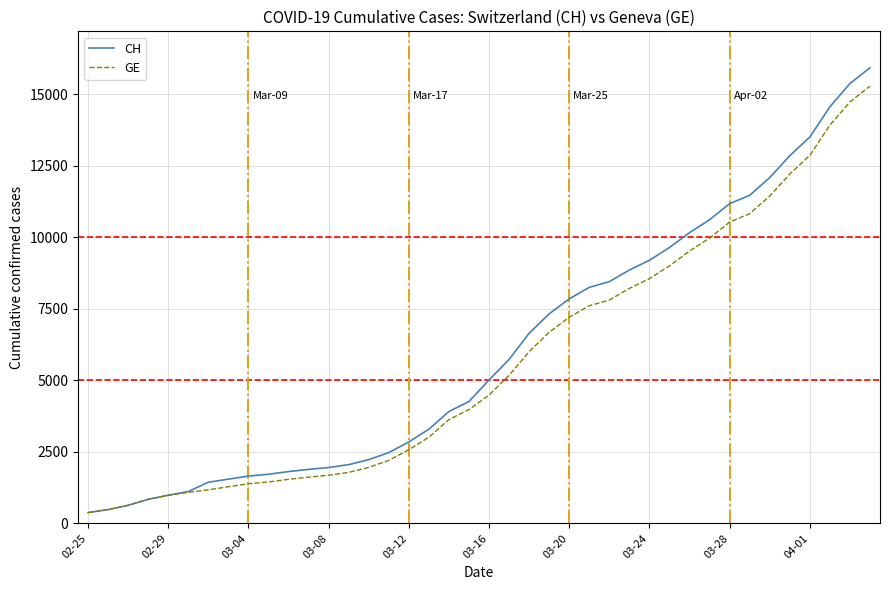

Is this an area chart (filled region under the line)?

No